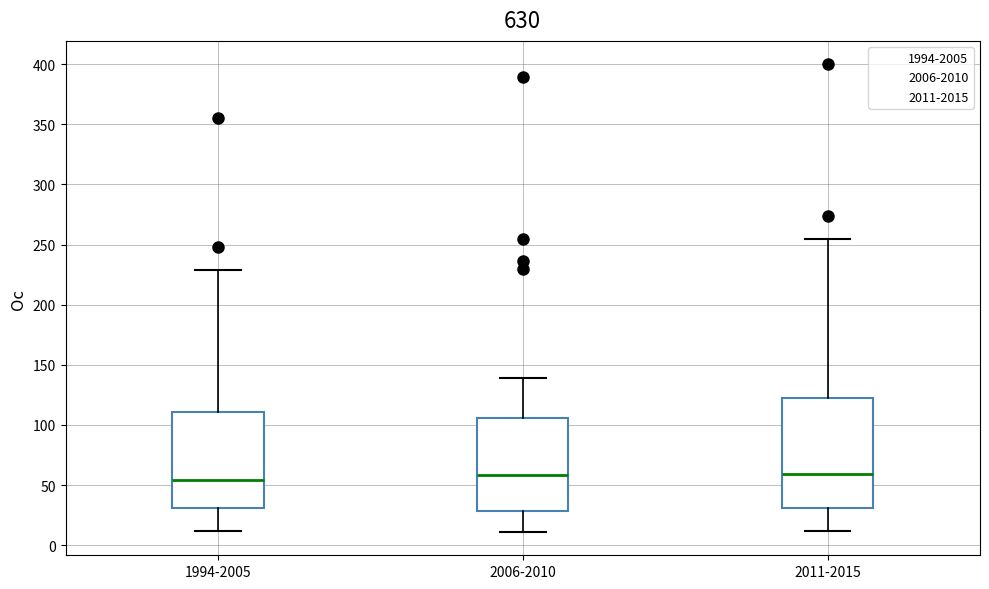

Where is the upper edge of the box for 2006-2010 on the y-axis? The values are not printed on the chart, so give them approximately, as read against the axis.

105